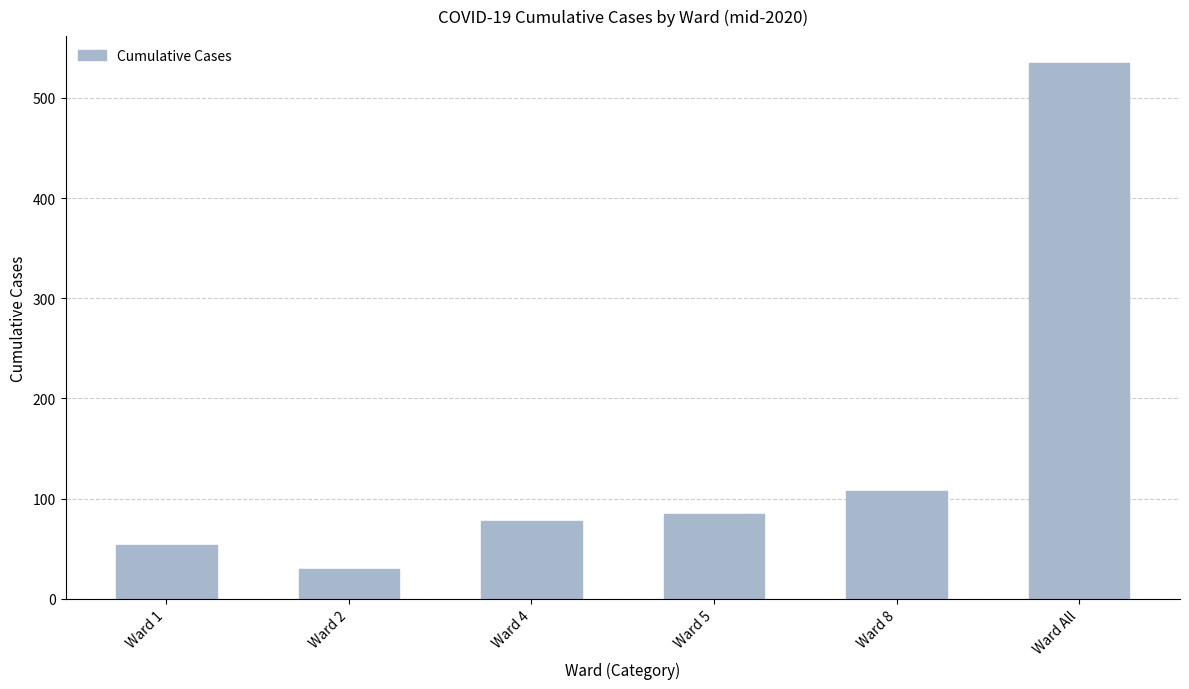

The value at Ward 5 is 40. True or false?

False